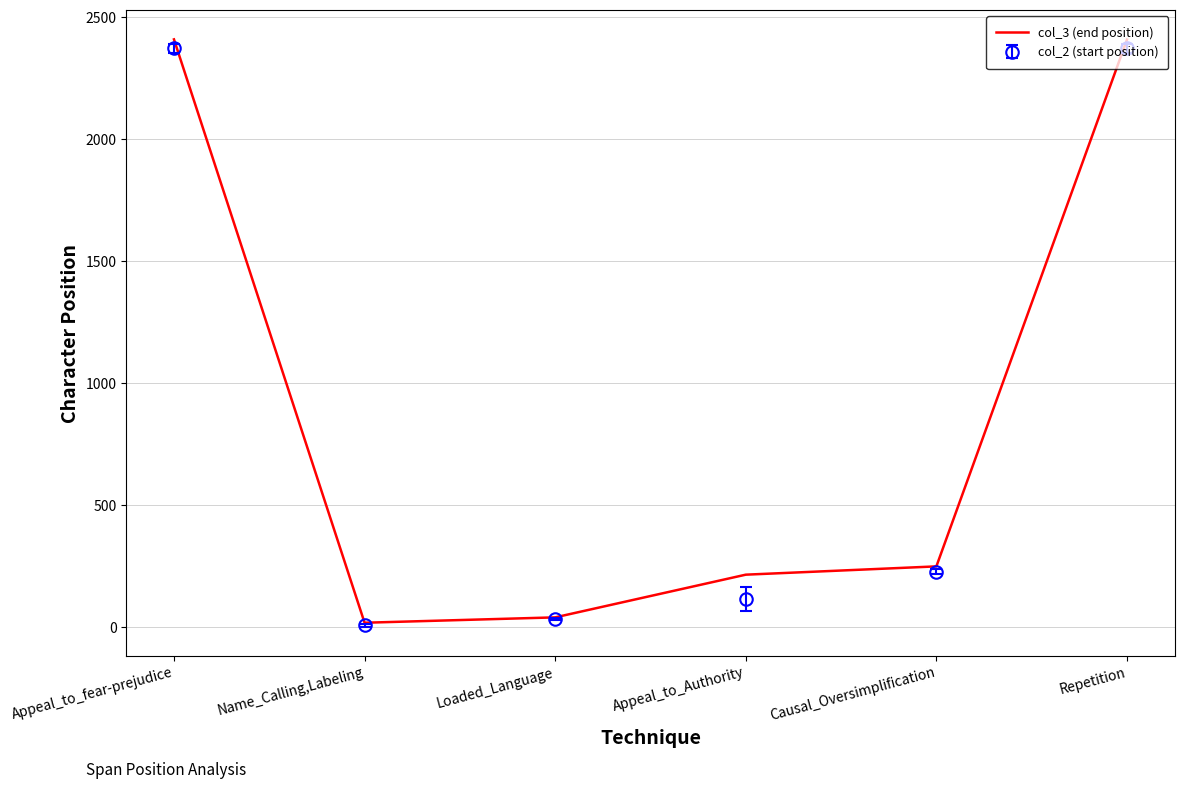

The value of col_3 (end position) at Appeal_to_Authority is 215. True or false?

True